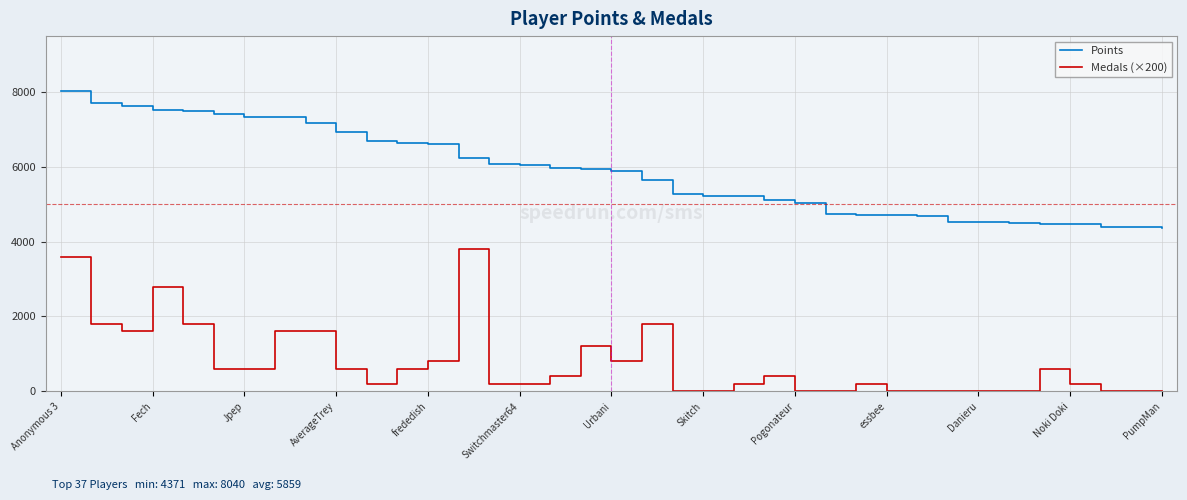

List the series in order of their overall mean, highest first.

Points, Medals (×200)